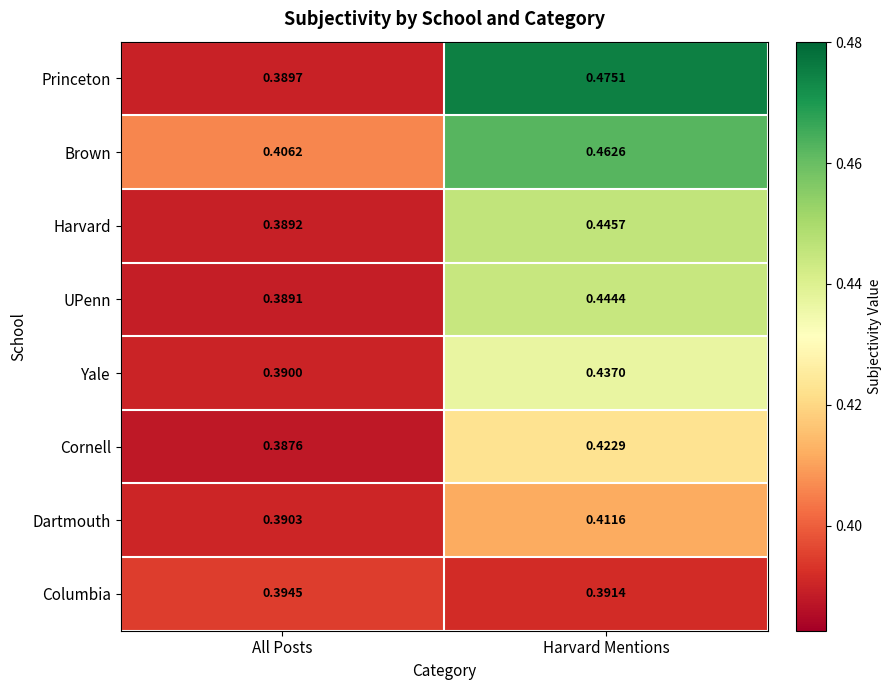

At which label is Cornell closest to 0?

All Posts